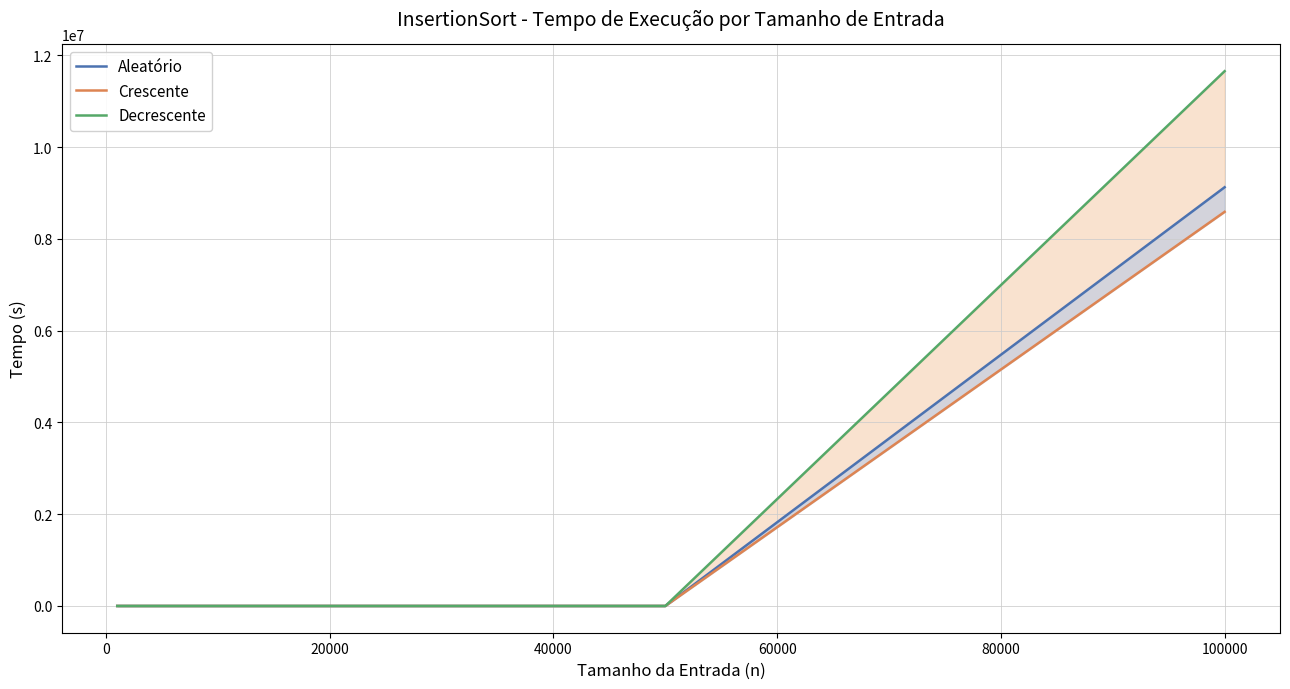

Does the chart display data point markers on the line(s)?

No